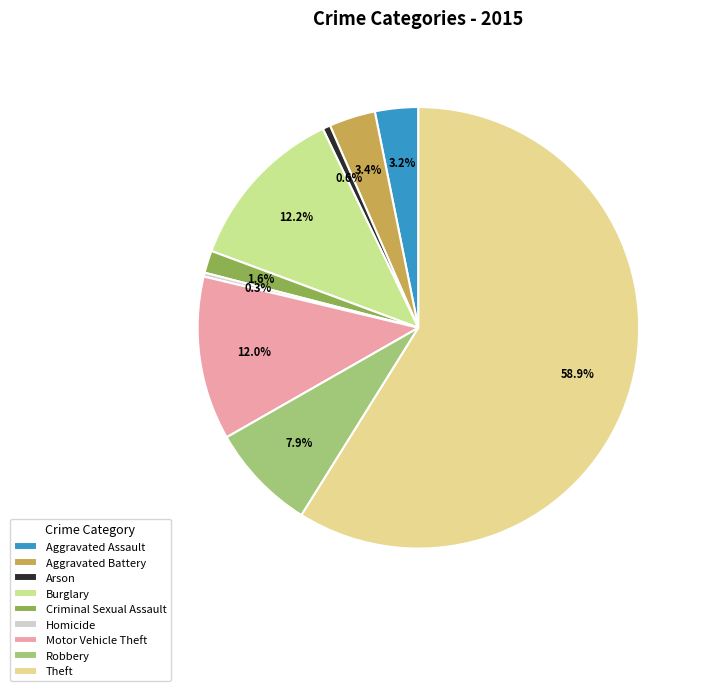

Count the number of slices in the pie.

9